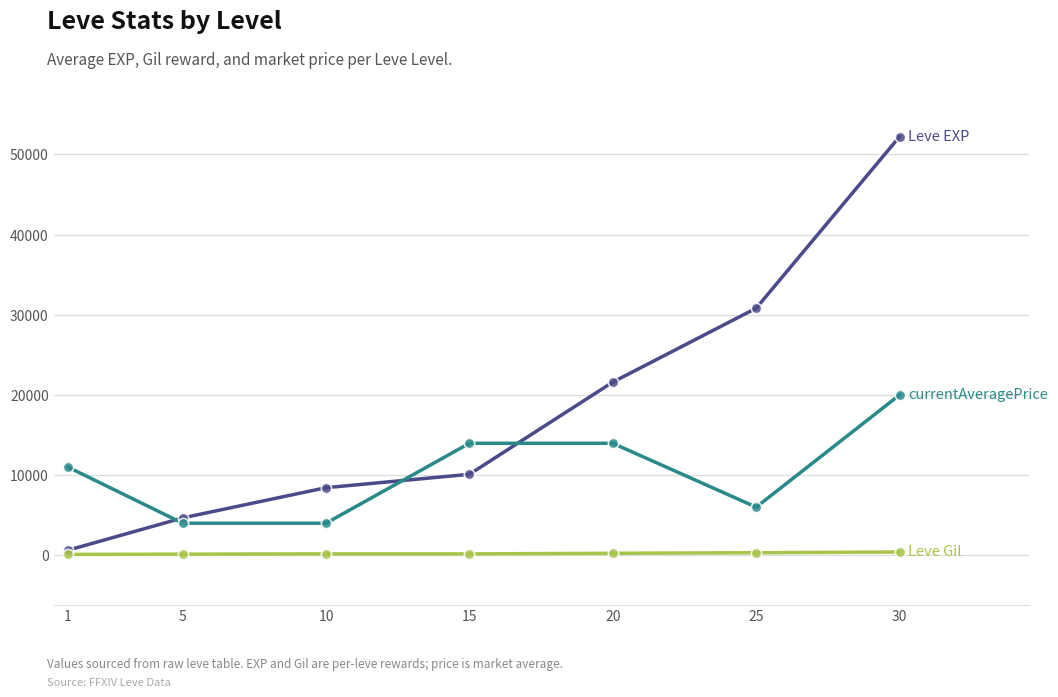

At which category is the sum across all series the highest?

30